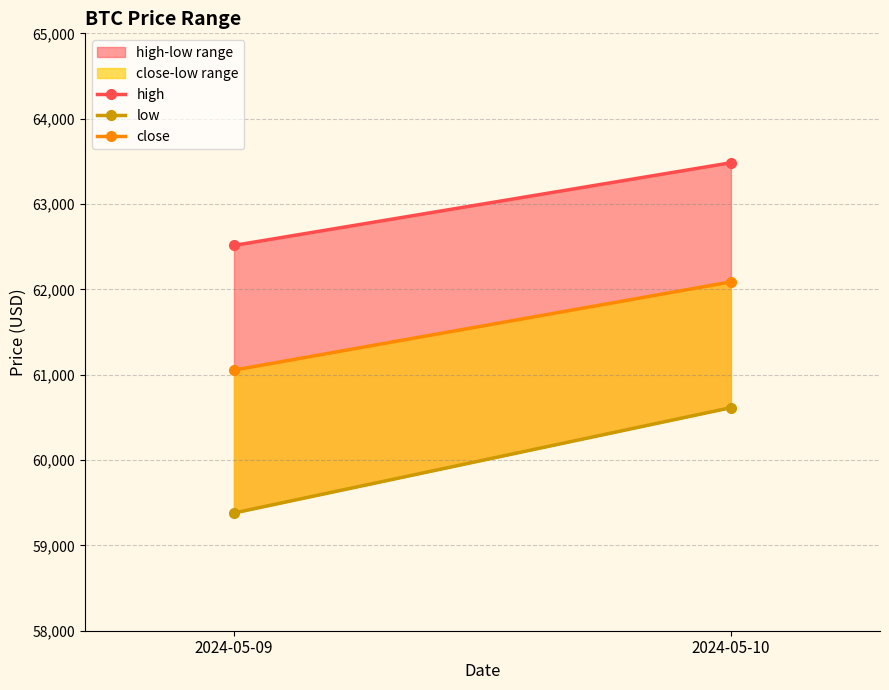

Which category has the highest value across all series?

2024-05-10